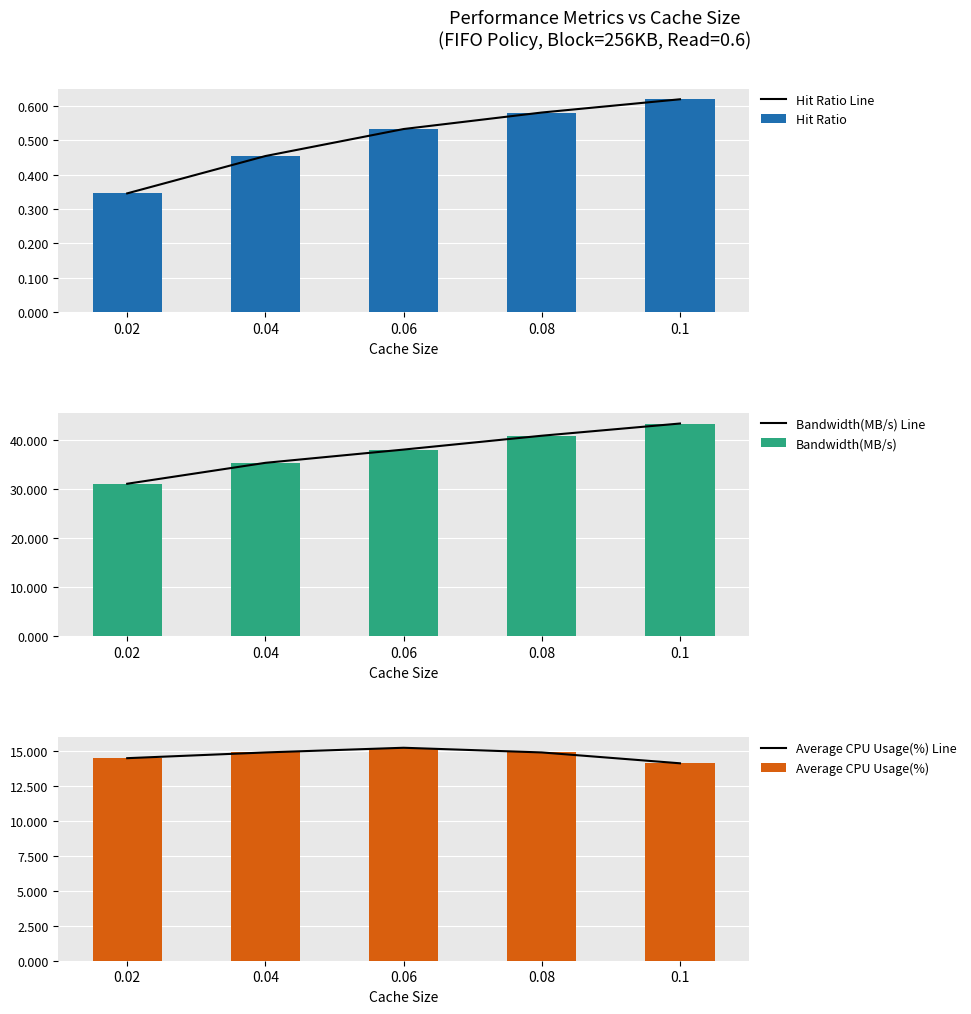

Where is Average CPU Usage(%) nearest to the value 14?

0.1